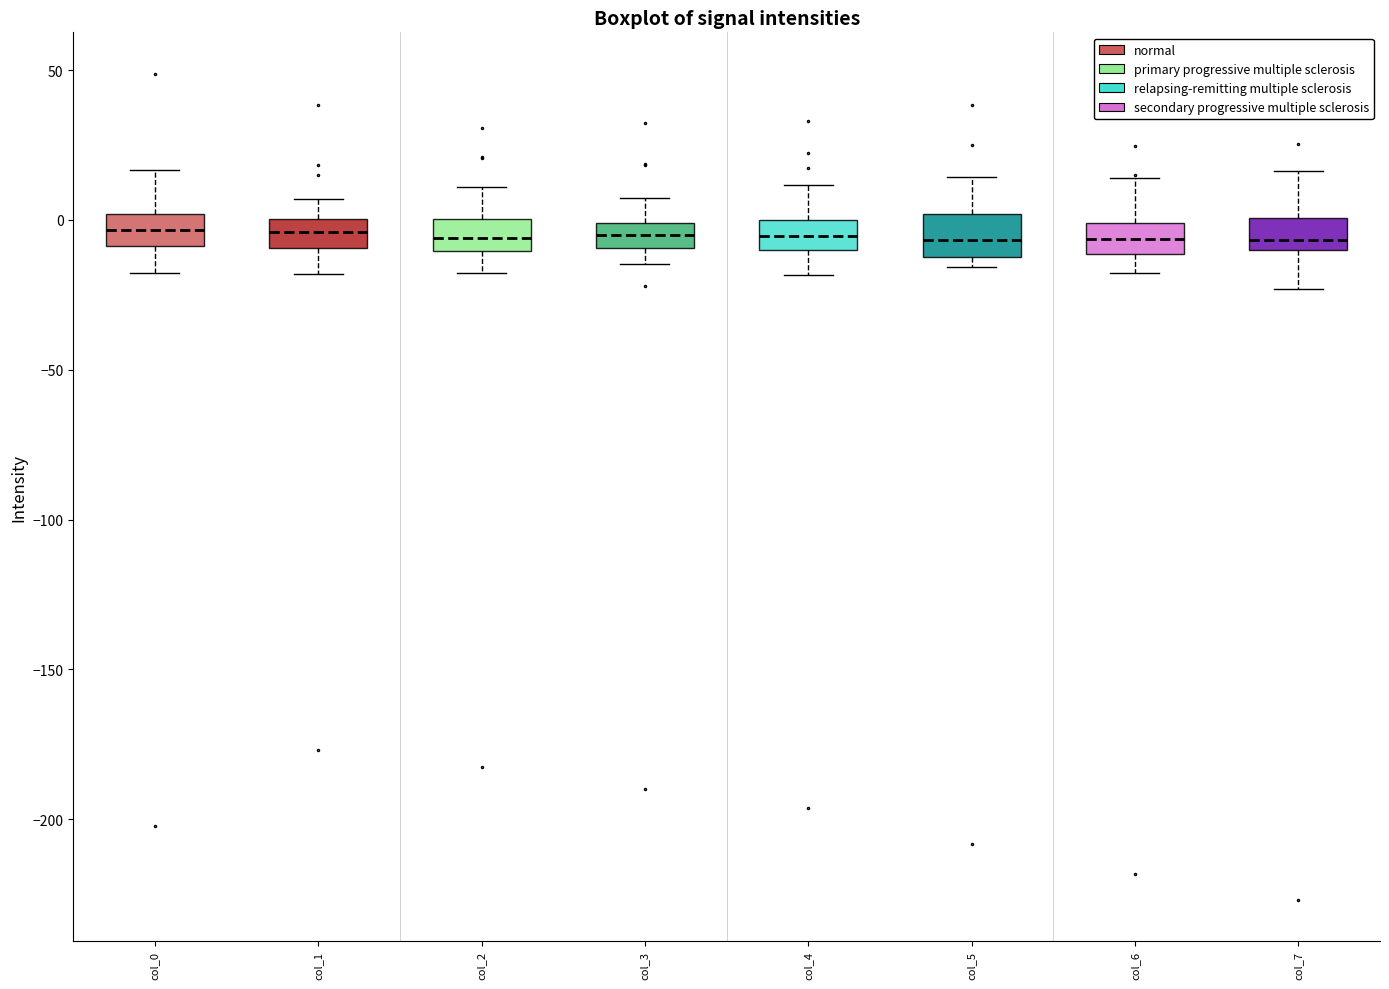

Where does the lower whisker of the box for col_0 end on the y-axis? The values are not printed on the chart, so give them approximately, as read against the axis.

-20